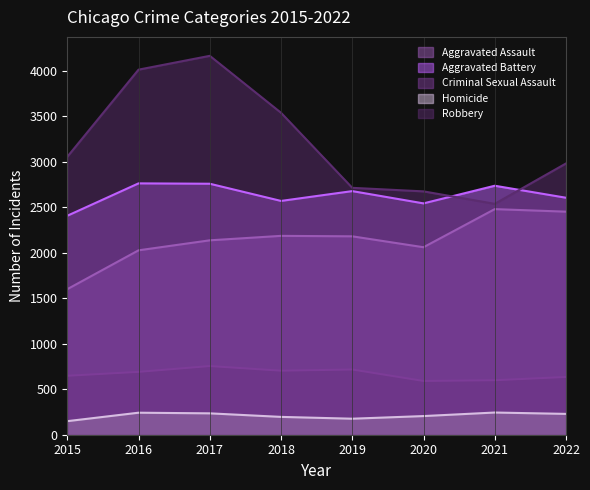

Rank the series at 2019 from lowest to highest value.

Homicide, Criminal Sexual Assault, Aggravated Assault, Aggravated Battery, Robbery